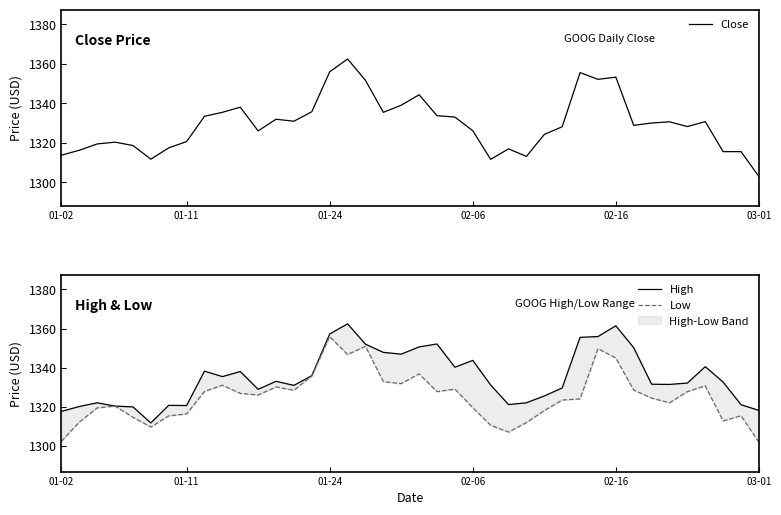

The value of High at 30 is 2400.2. True or false?

False